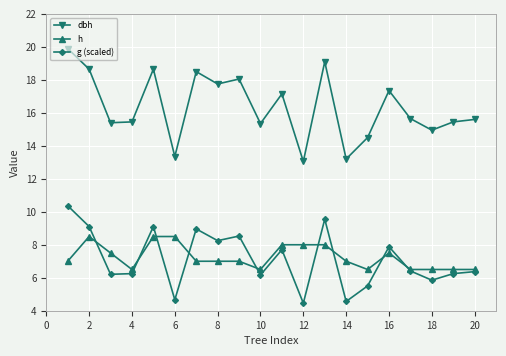

Which series has the largest range (max minus min)?

dbh